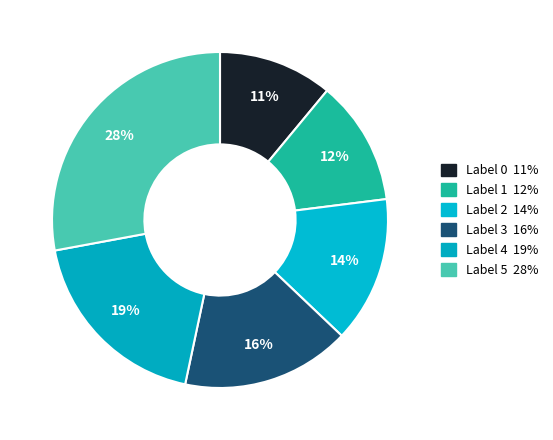

Rank the categories by value from lowest to highest.

0, 1, 2, 3, 4, 5